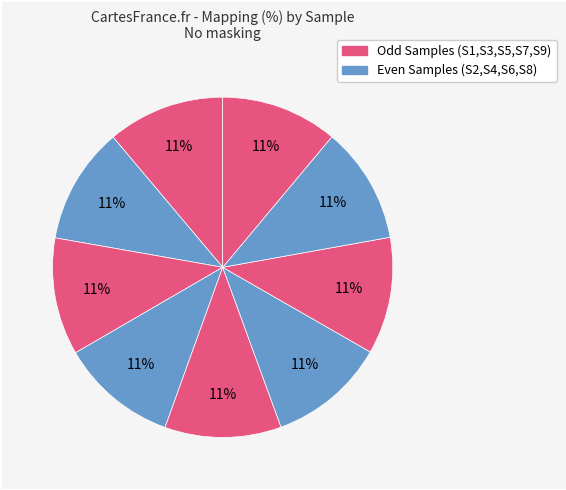

How many slices are in this pie chart?

9